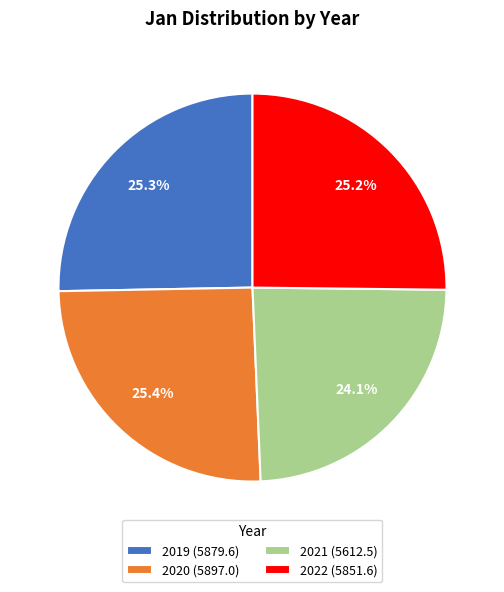

To the nearest percent, what is the average slice percentage?

25%